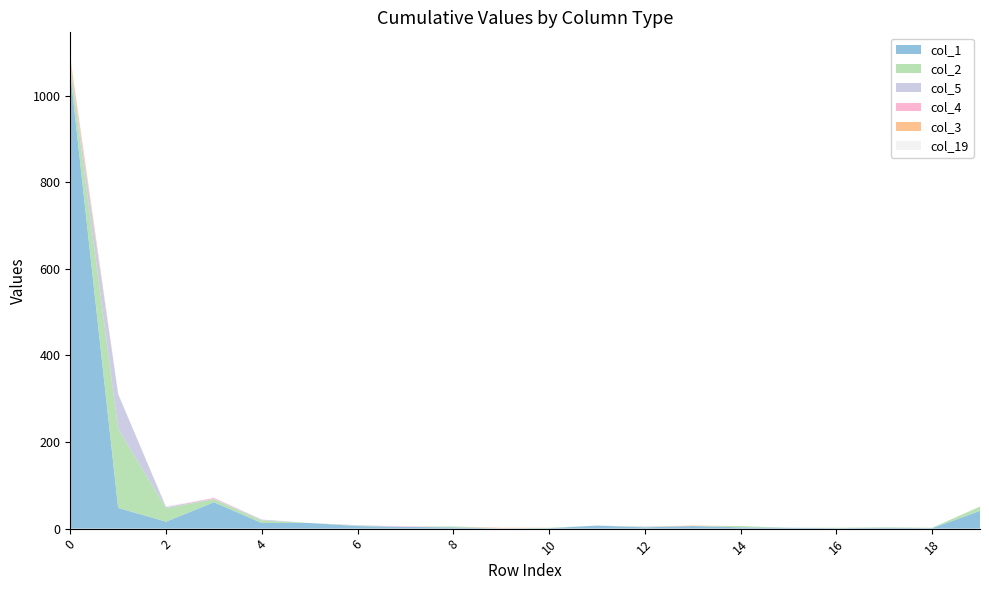

Reading left to right, what are all the values shown in this chart?

col_1: 0=1053	1=48	2=16	3=61	4=13	5=13	6=6	7=4	8=3	9=0	10=1	11=7	12=3	13=6	14=3	15=2	16=1	17=2	18=1	19=41
col_2: 0=18	1=182	2=31	3=7	4=6	5=0	6=1	7=0	8=2	9=0	10=1	11=0	12=1	13=0	14=3	15=0	16=1	17=1	18=1	19=10
col_5: 0=0	1=81	2=3	3=1	4=2	5=0	6=1	7=0	8=0	9=1	10=0	11=0	12=1	13=0	14=0	15=0	16=0	17=0	18=0	19=0
col_4: 0=5	1=0	2=0	3=2	4=0	5=0	6=0	7=1	8=0	9=0	10=0	11=0	12=0	13=0	14=0	15=0	16=0	17=0	18=0	19=0
col_3: 0=12	1=0	2=0	3=0	4=0	5=0	6=0	7=0	8=0	9=1	10=0	11=0	12=0	13=1	14=0	15=0	16=0	17=0	18=0	19=0
col_19: 0=4	1=0	2=2	3=0	4=0	5=0	6=0	7=0	8=0	9=0	10=0	11=0	12=0	13=0	14=0	15=0	16=0	17=0	18=0	19=0